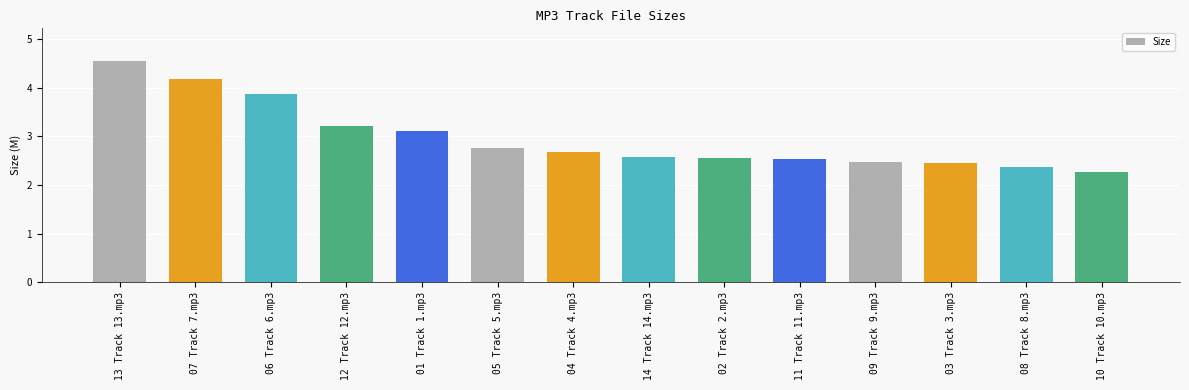

Which has a higher value, 11 Track 11.mp3 or 03 Track 3.mp3?

11 Track 11.mp3